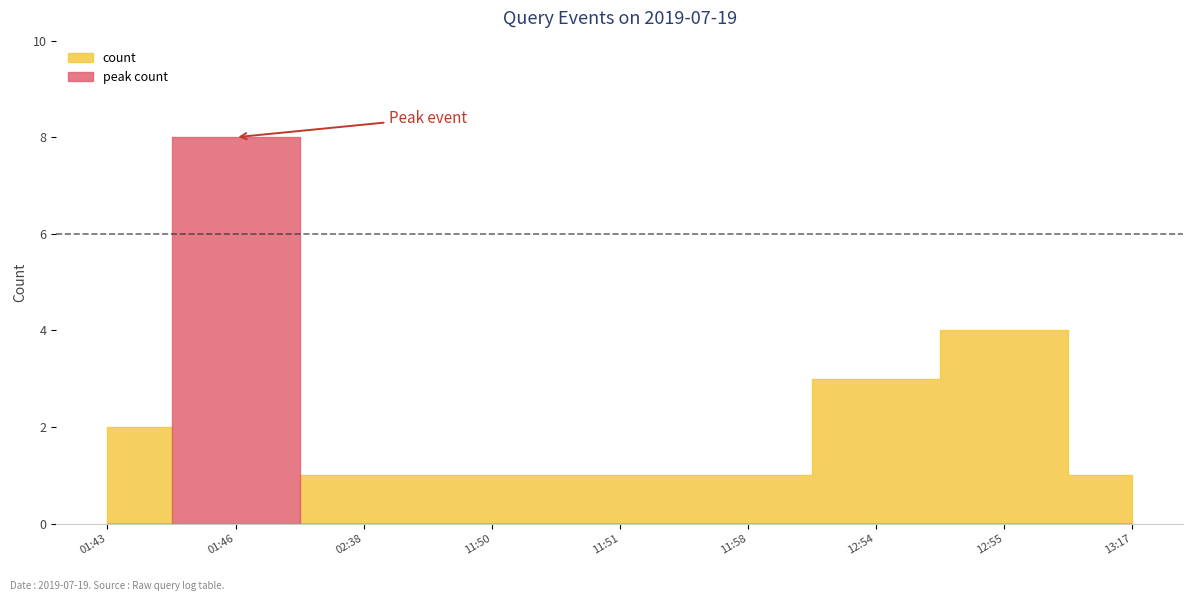

The chart shows a value of 1 at 2019-07-19 13:17. True or false?

True